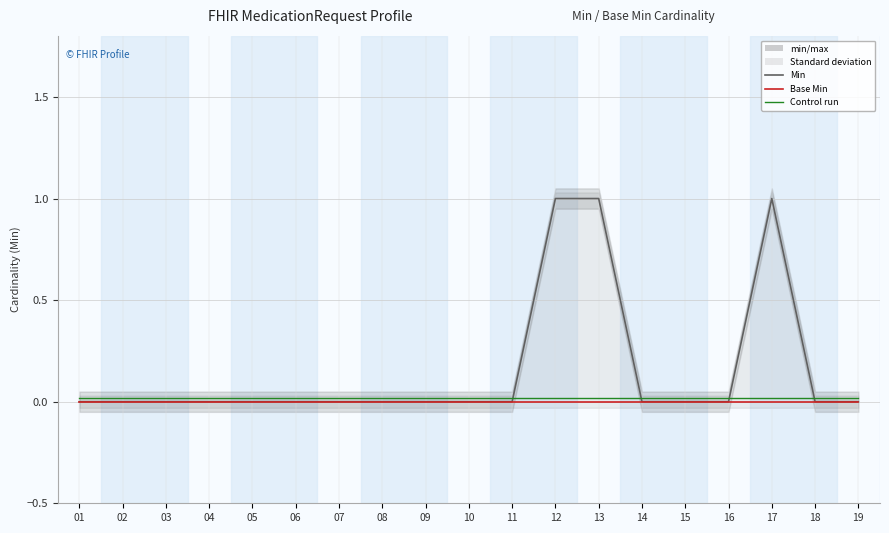

True or false: Base Min has more than 1 points higher than both neighbors.

False